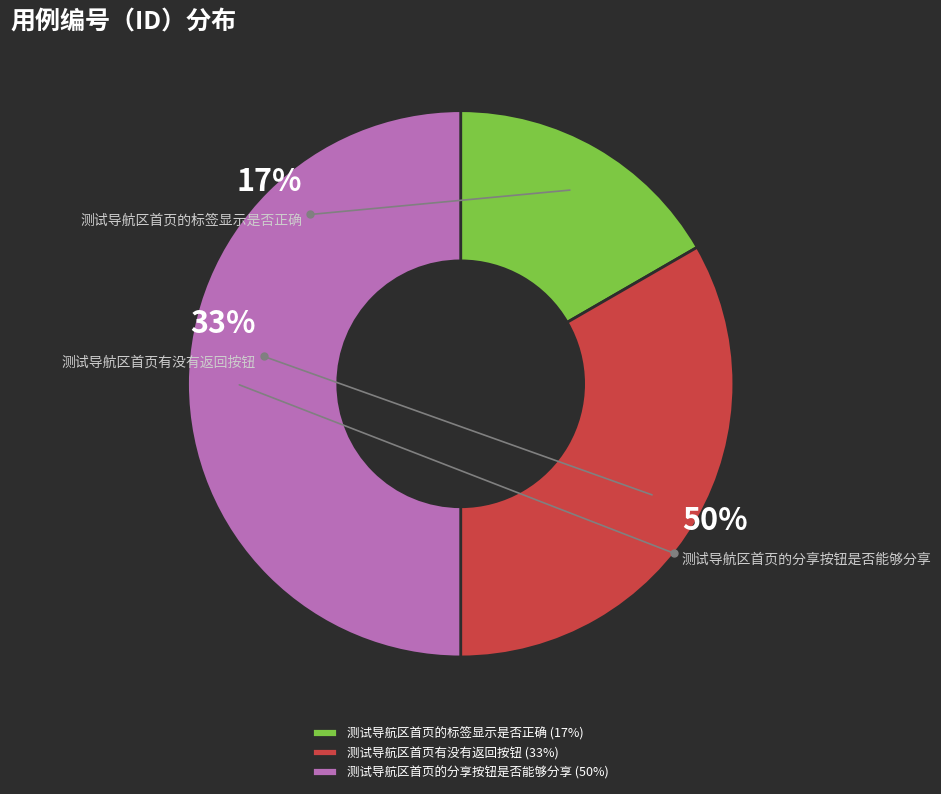

To the nearest percent, what is the average slice percentage?

33%